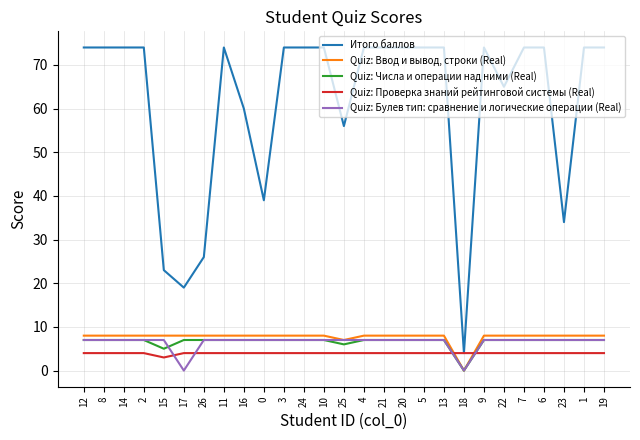

True or false: Quiz: Булев тип: сравнение и логические операции (Real) and Итого баллов cross at least once.

False